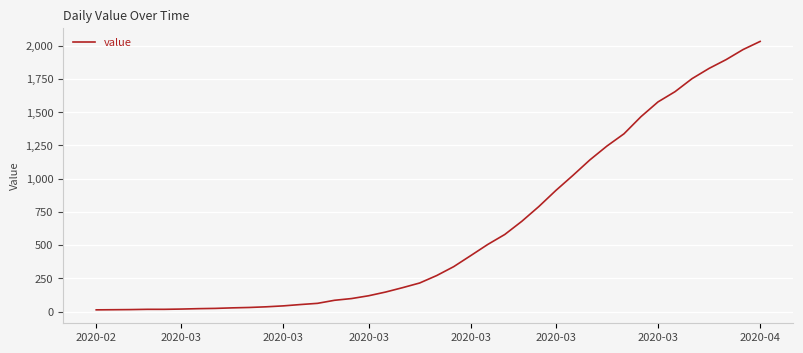

What is the difference between the maximum and minimum values?

2019